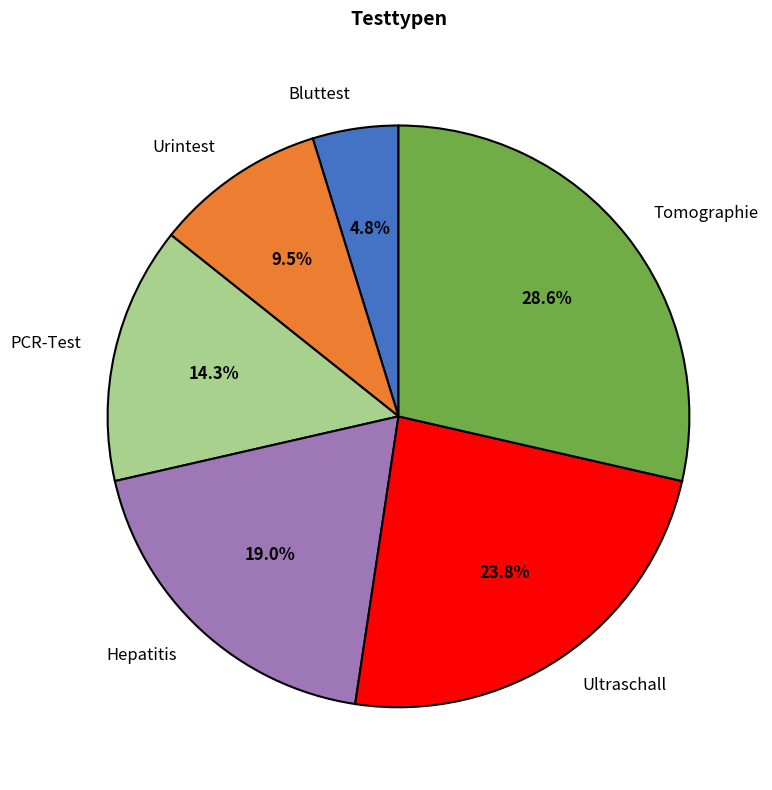

Is Urintest the majority of the pie?

No